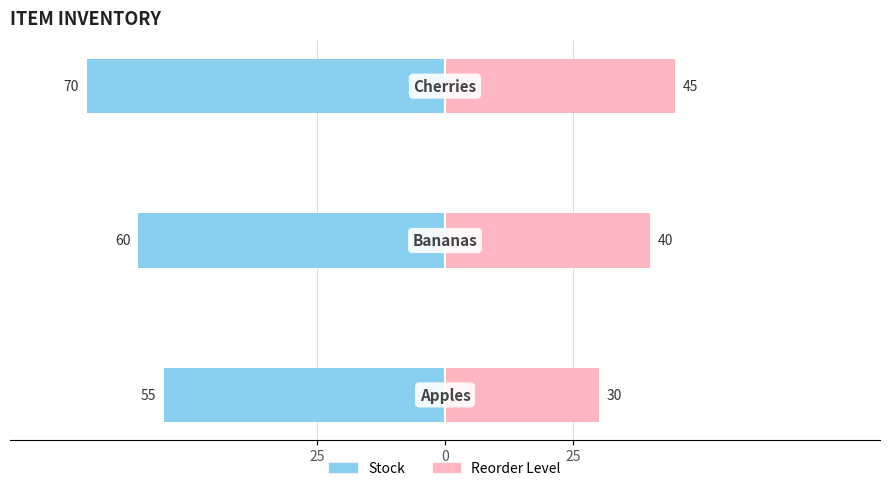

Is it true that Reorder Level equals 59 at 25?

False